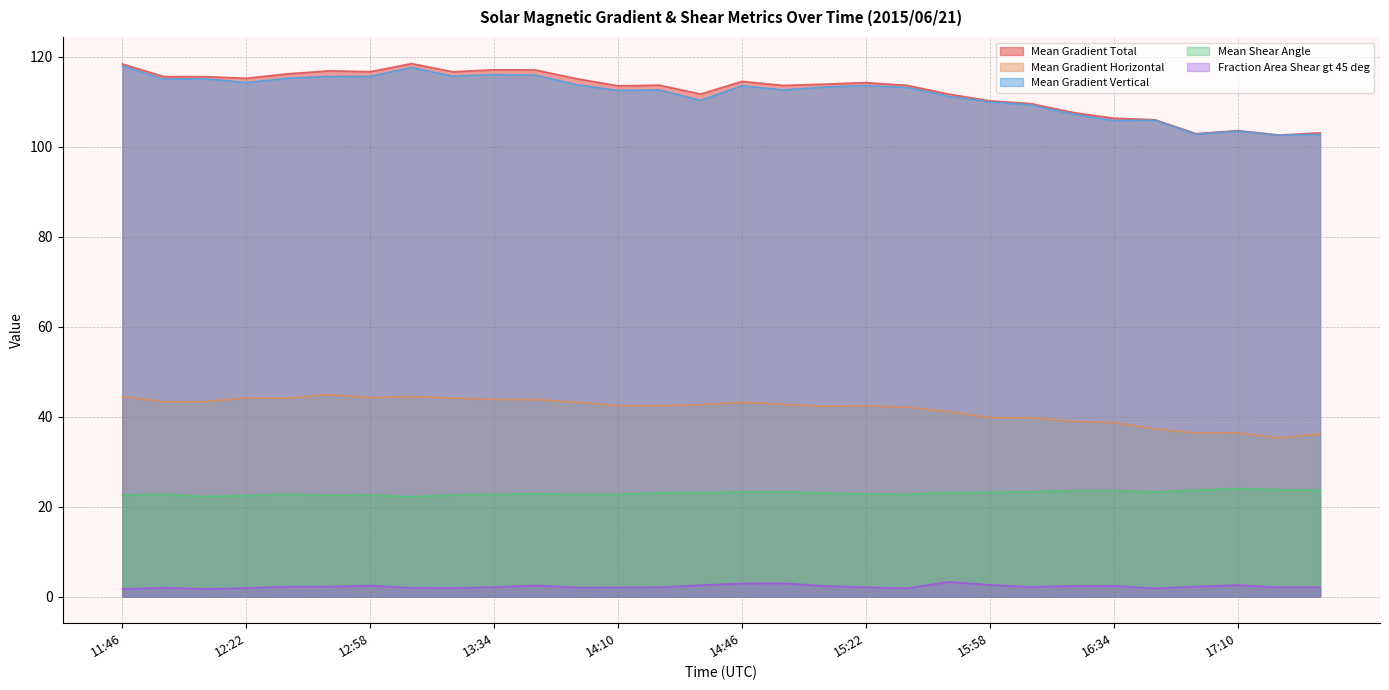

How many interior local peaks does the Mean Gradient Vertical series have?

9